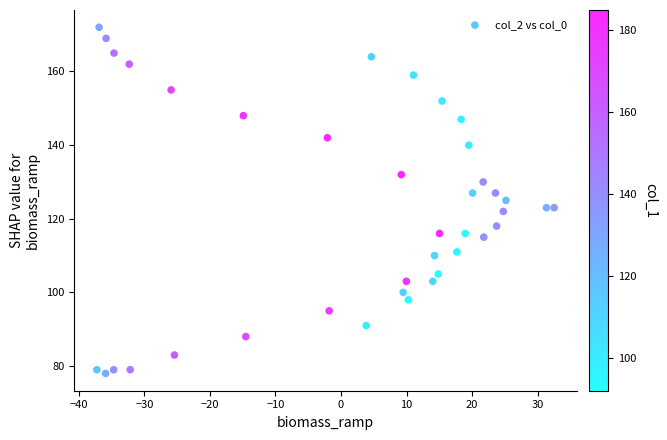

What is the range of Y values (max minus min)?

94